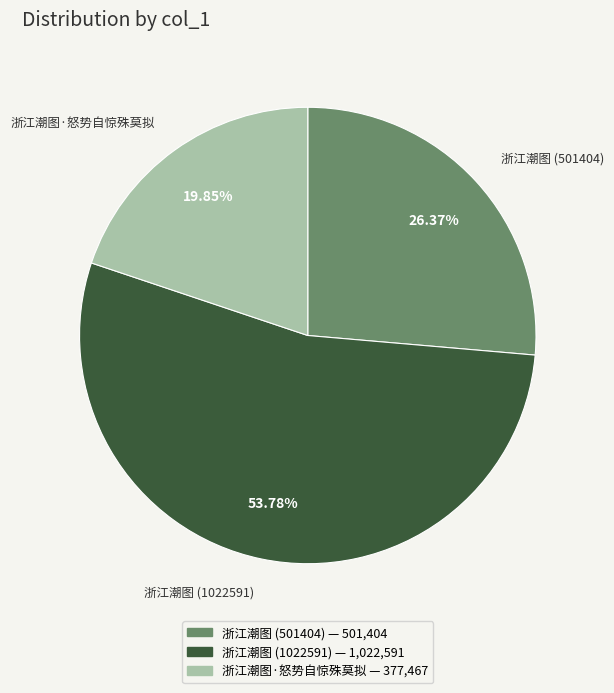

Does any single category account for the majority?

Yes